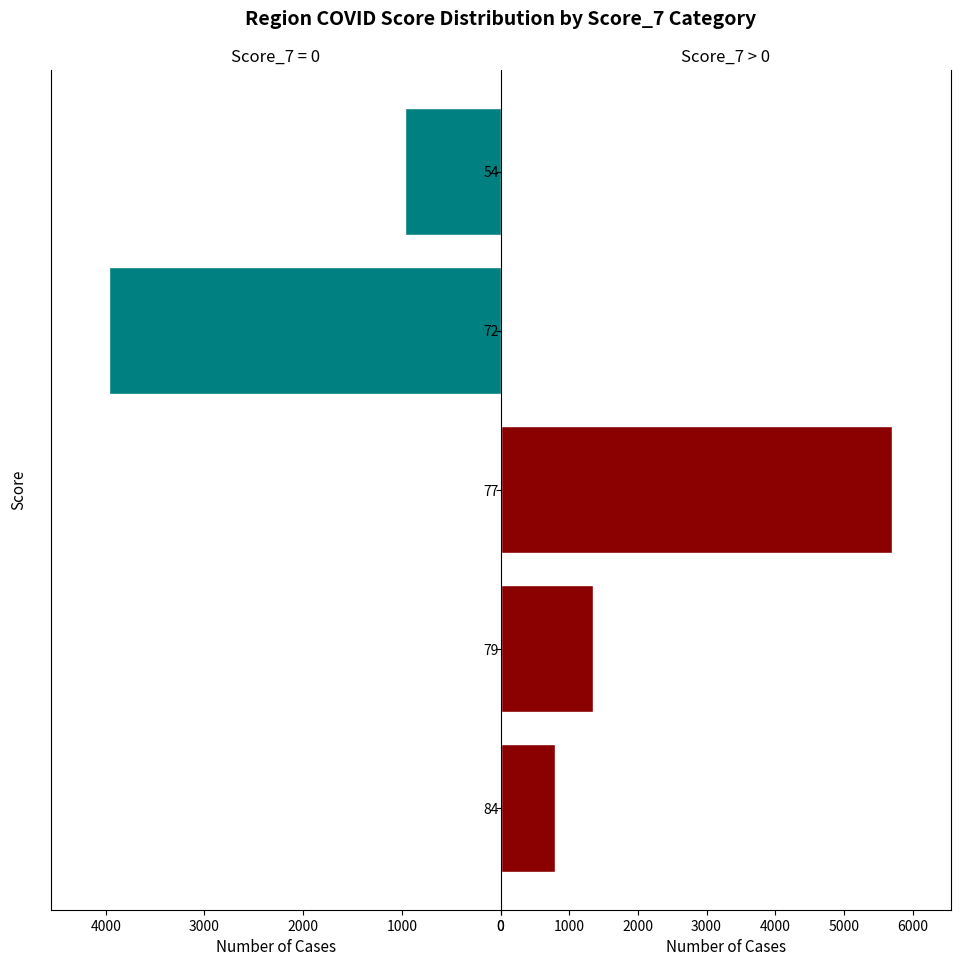

What are all the series names shown in the legend?

score_7=0, score_7>0